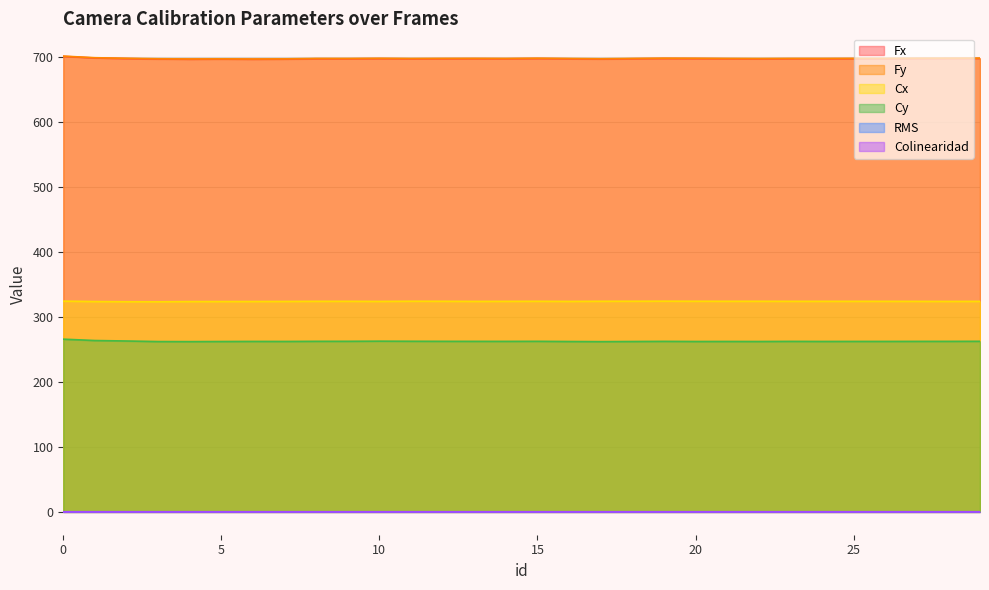

What is the sum of the RMS values at 28 and 20?

0.6